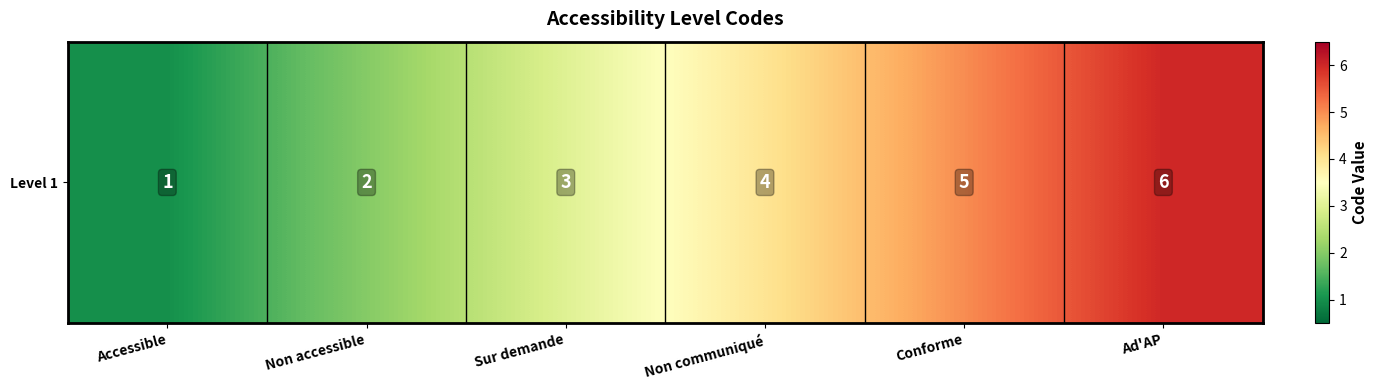

The value at Non communiqué is 6. True or false?

False